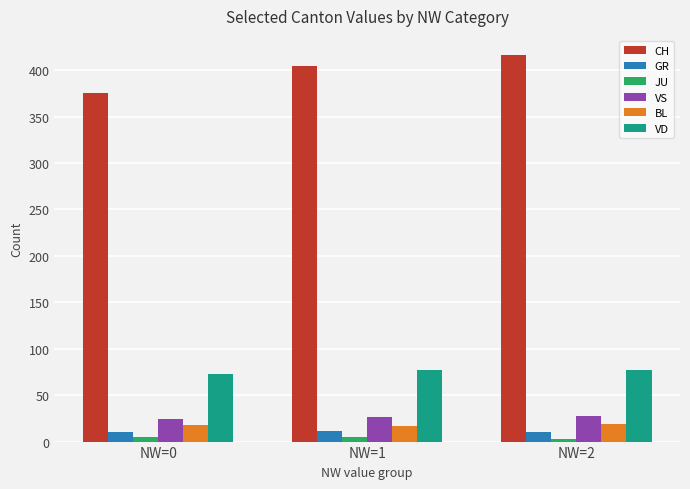

The BL series shows 18 at NW=0. True or false?

True